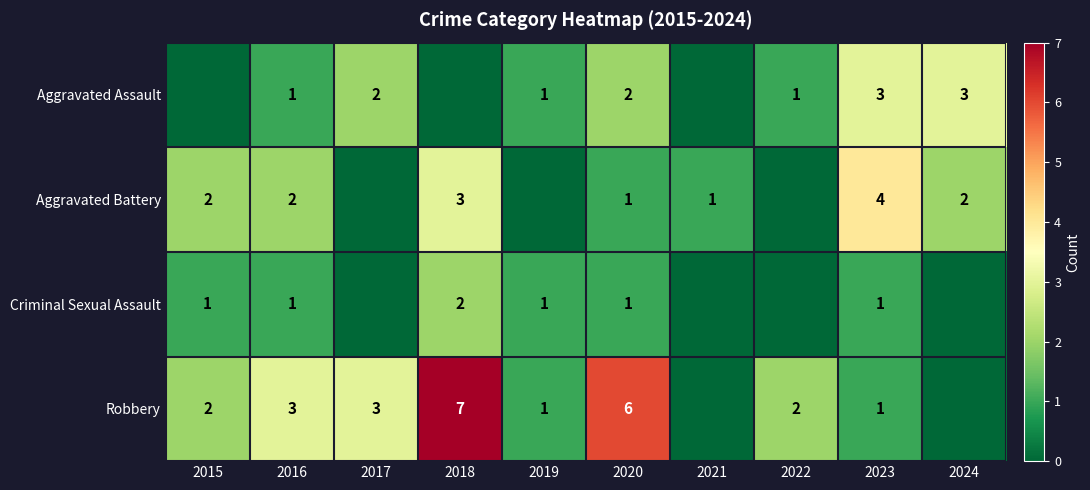

True or false: Criminal Sexual Assault has a value of 3 at 2018.

False